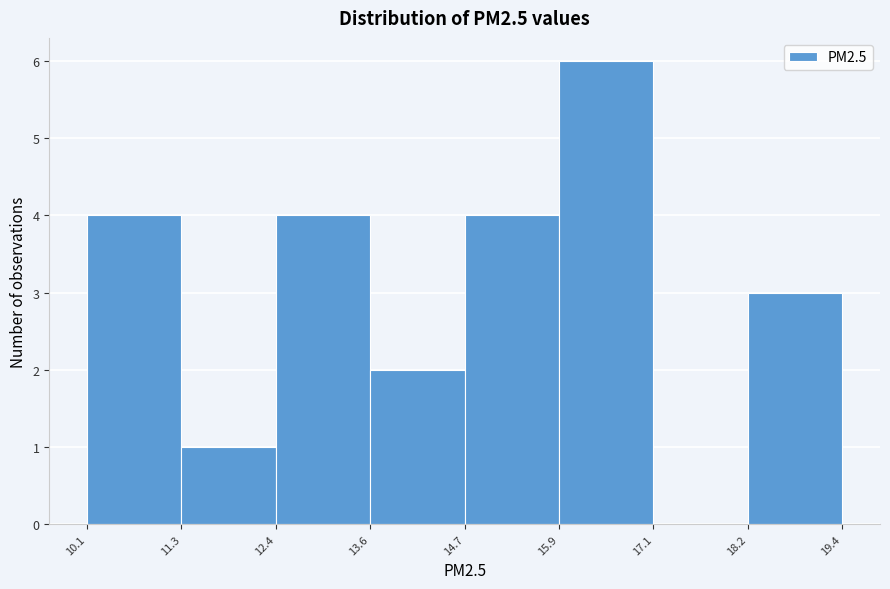

Which range on the x-axis has the tallest bar?

15.9 to 17.1